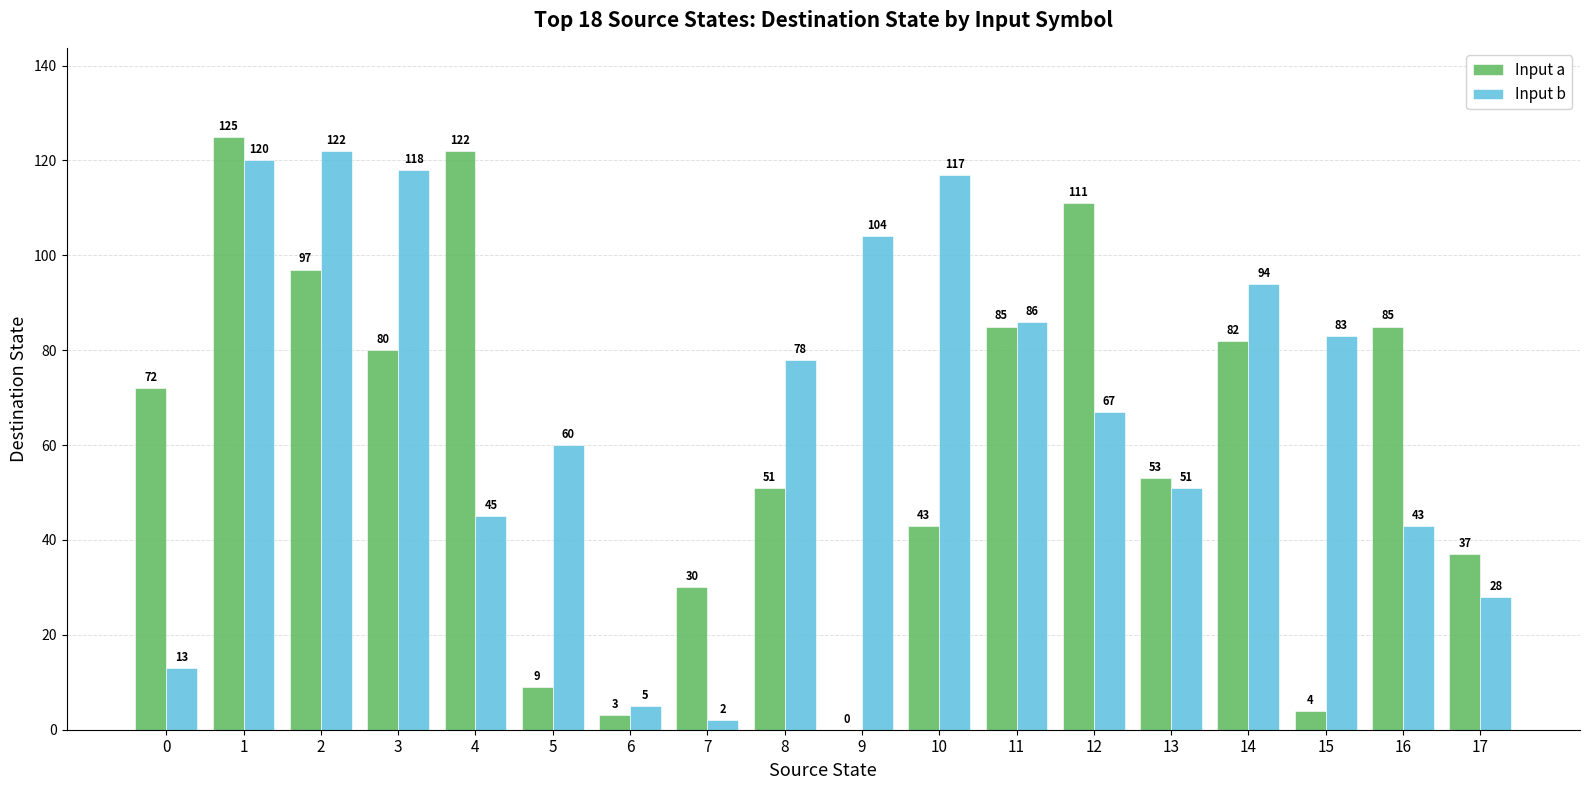

True or false: Input b has a value of 51 at 13.

True